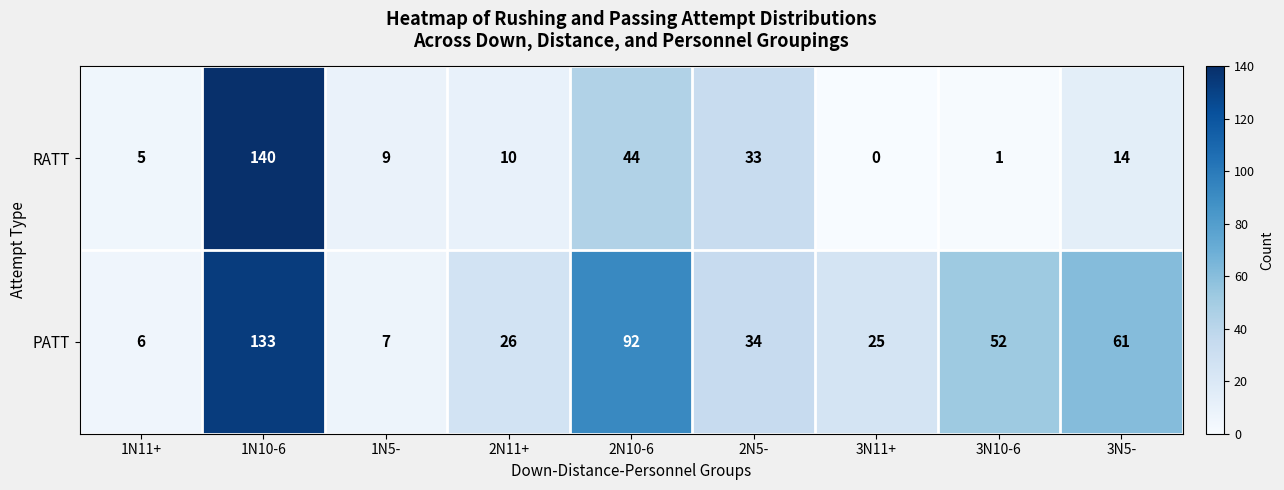

Reading left to right, list all the values displayed in this chart.

RATT: 5	140	9	10	44	33	0	1	14
PATT: 6	133	7	26	92	34	25	52	61